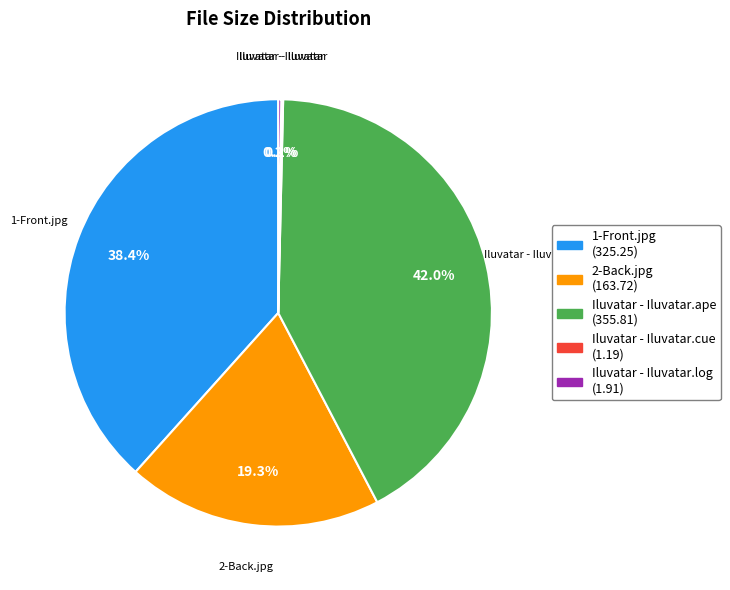

Is there any slice that represents more than half of the pie?

No